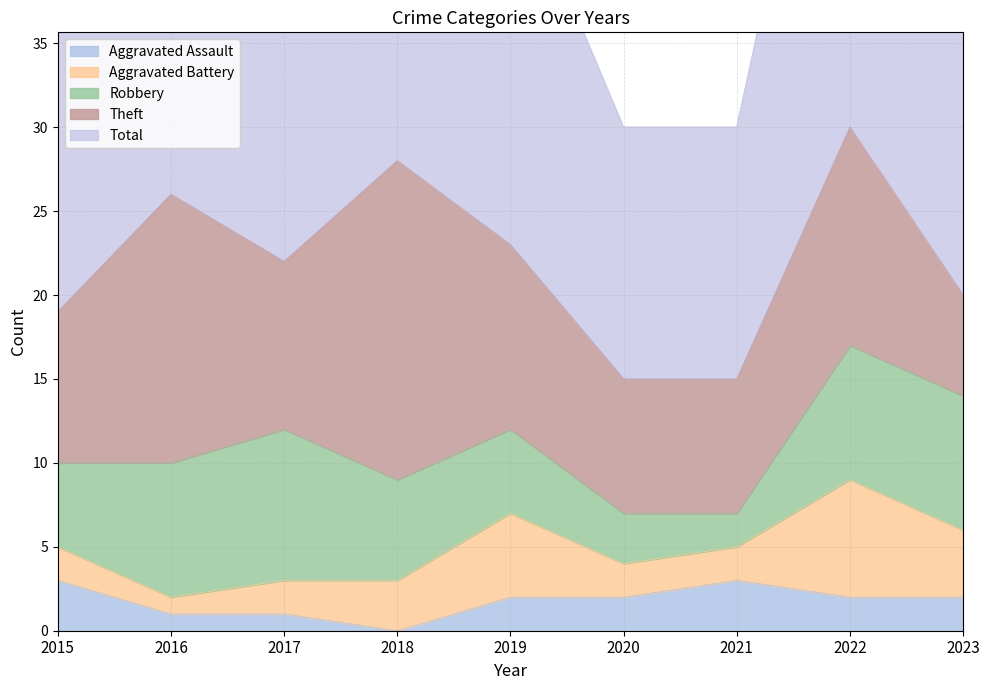

How many values in the Aggravated Battery series are below 2?

1